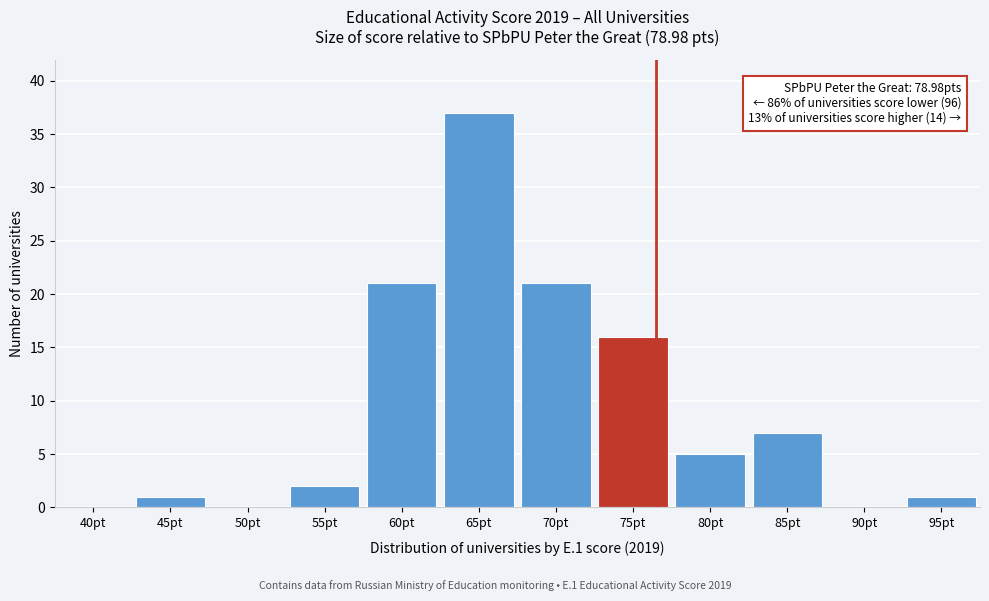

Reading left to right, transcribe all the data shown in this chart.

40pt=0	45pt=1	50pt=0	55pt=2	60pt=21	65pt=37	70pt=21	75pt=16	80pt=5	85pt=7	90pt=0	95pt=1